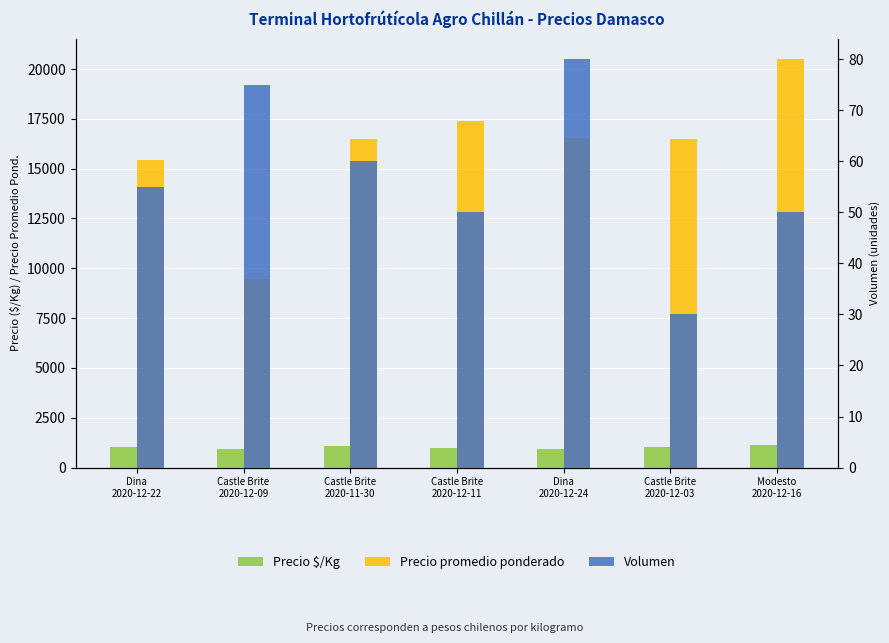

What are all the series names shown in the legend?

Precio $/Kg, Precio promedio ponderado, Volumen